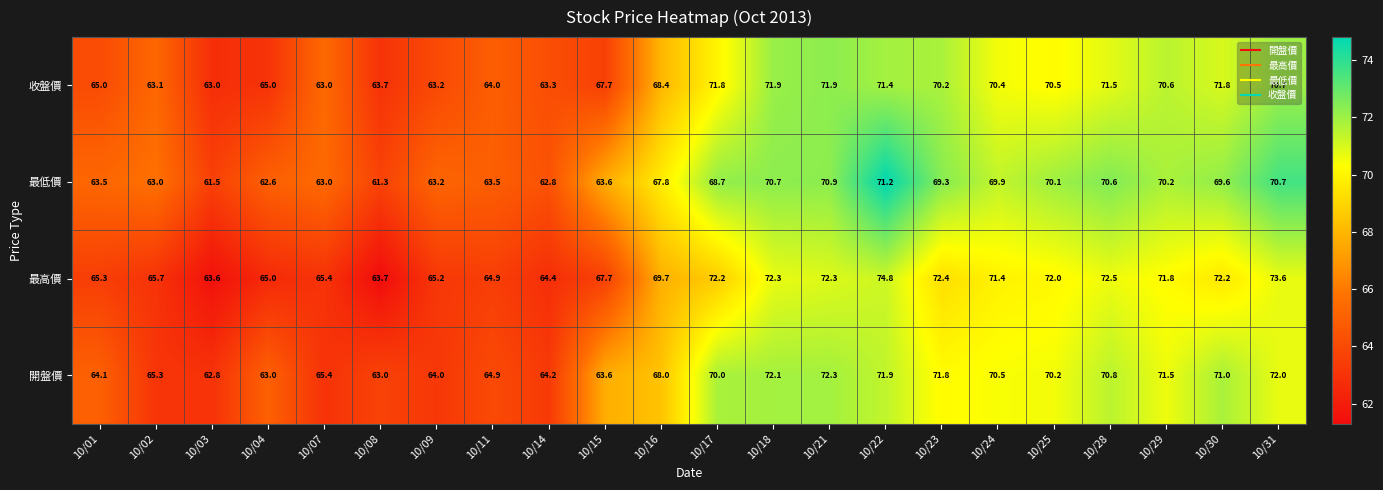

Rank the series by their maximum value, from highest to lowest.

最高價, 開盤價, 收盤價, 最低價